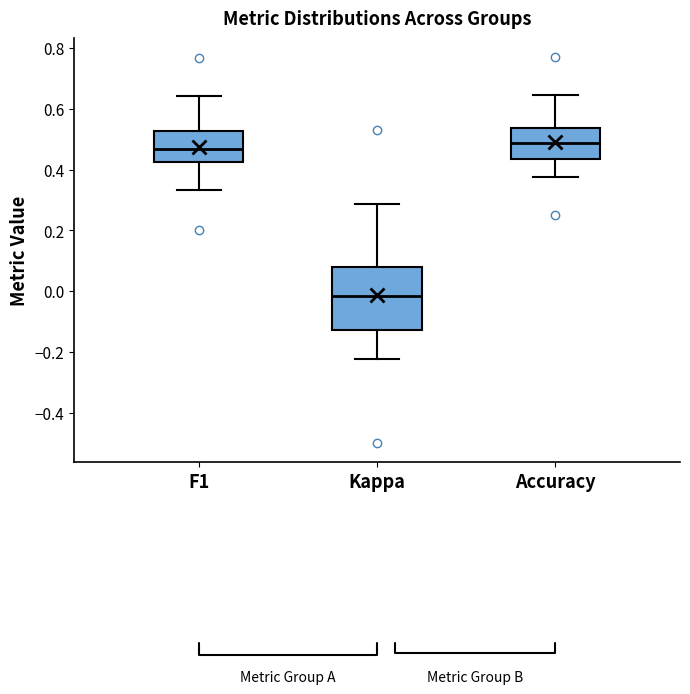

Reading left to right, read every box against the y-axis: the position of its median line, the range the box covers, and the ends of its whiskers. The values are not printed on the chart, so give them approximately, as read against the axis.

F1: median 0.46, box 0.42 to 0.52, whiskers 0.34 to 0.64
Kappa: median -0.02, box -0.12 to 0.08, whiskers -0.22 to 0.28
Accuracy: median 0.48, box 0.44 to 0.54, whiskers 0.38 to 0.64